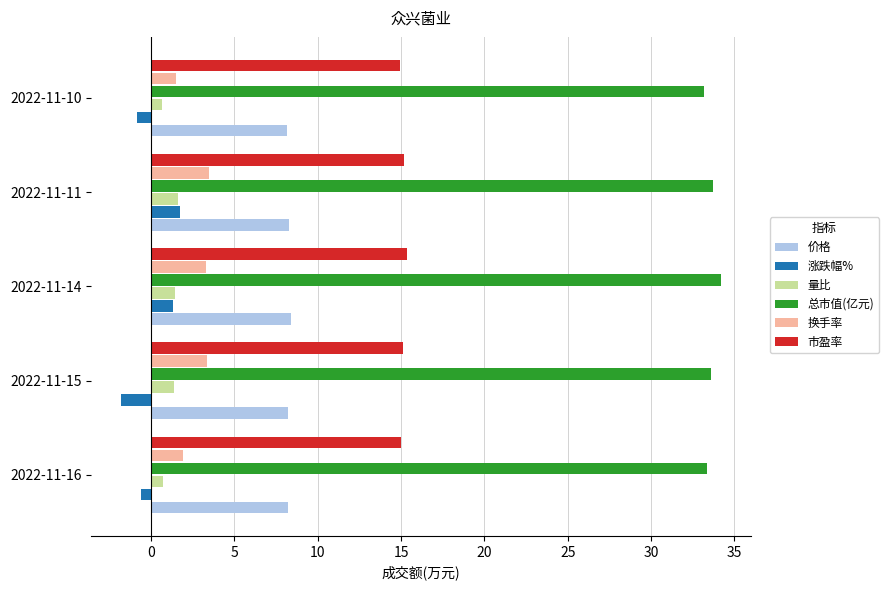

True or false: 价格 has a value of 8.3 at 2022-11-11.

True